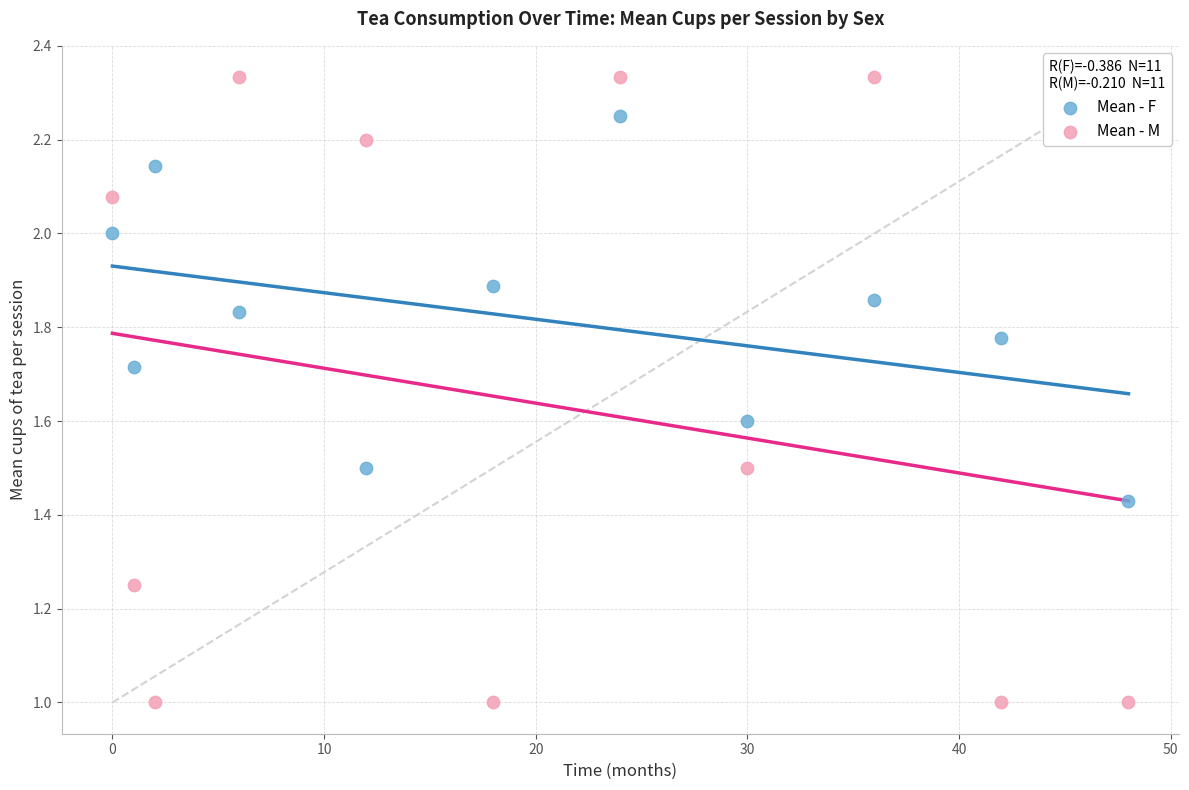

What is the X range (max minus min) for the scatter plot?

48.0